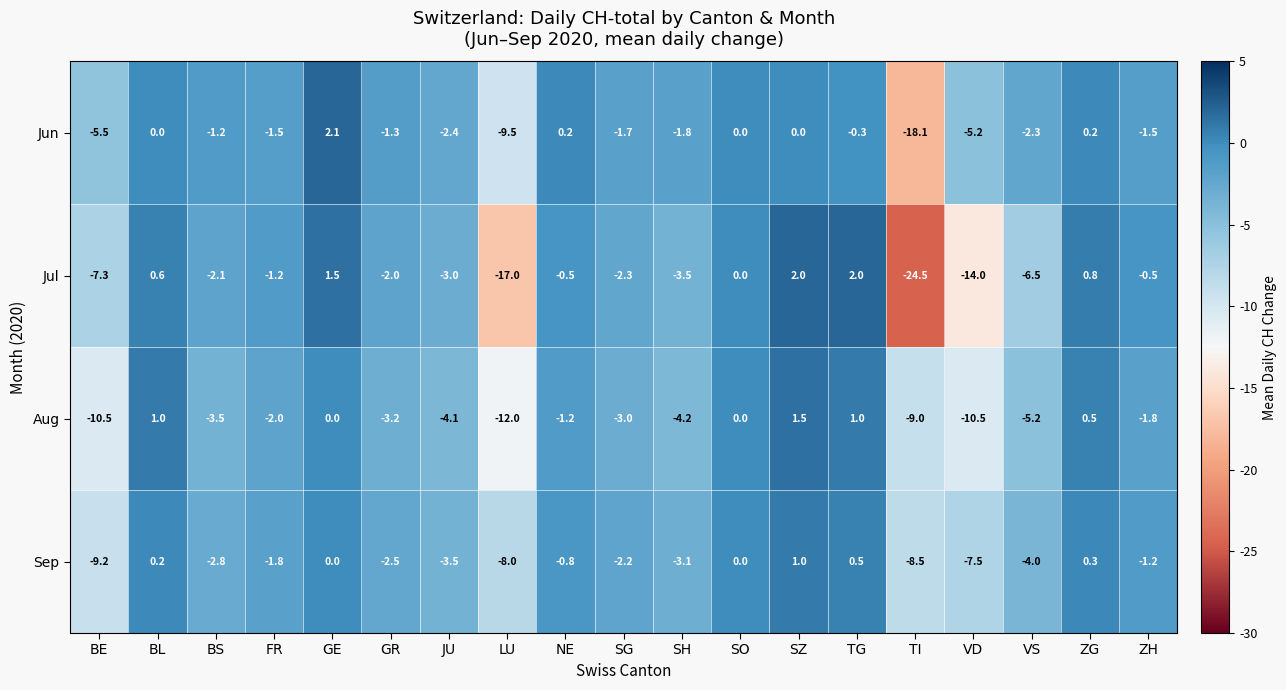

At which category is the sum across all series the highest?

SZ